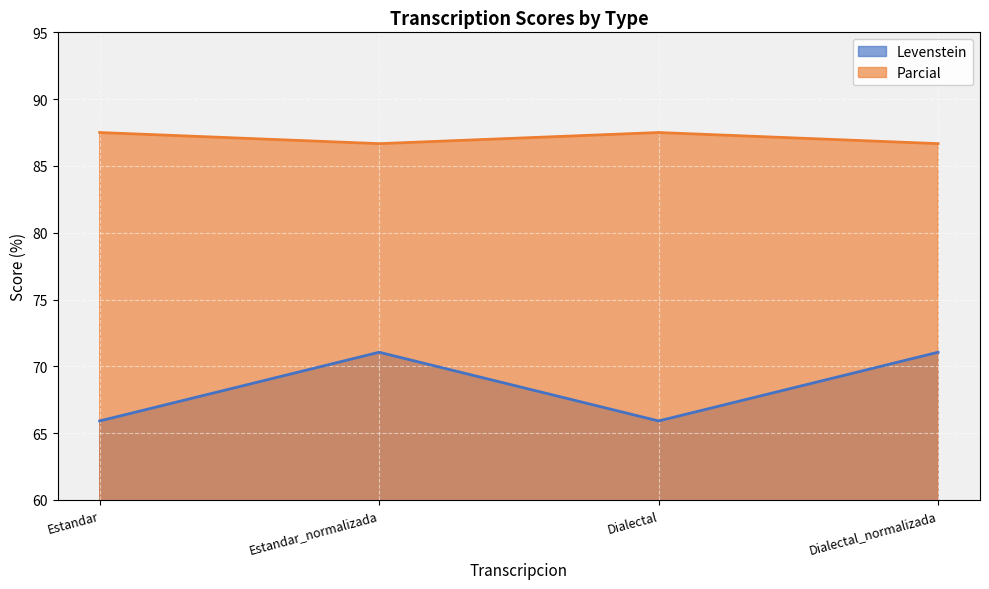

True or false: Levenstein has a value of 71.1 at Estandar_normalizada.

True